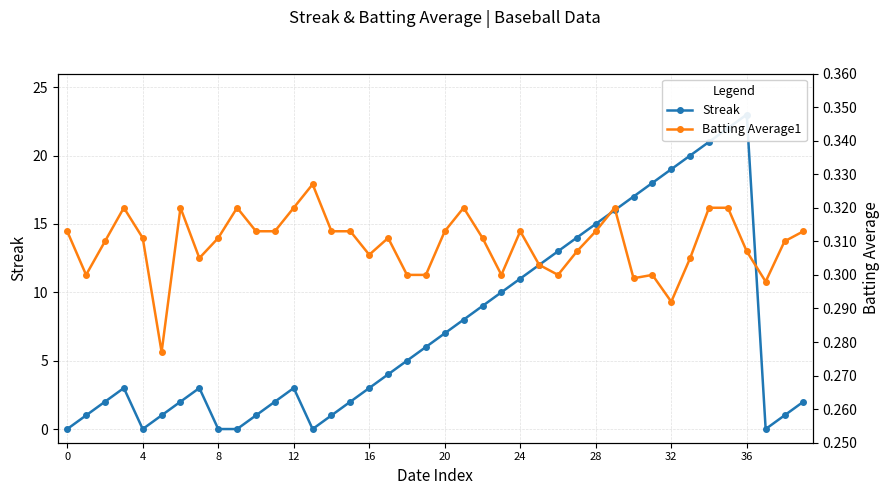

How many lines are shown in the chart?

2